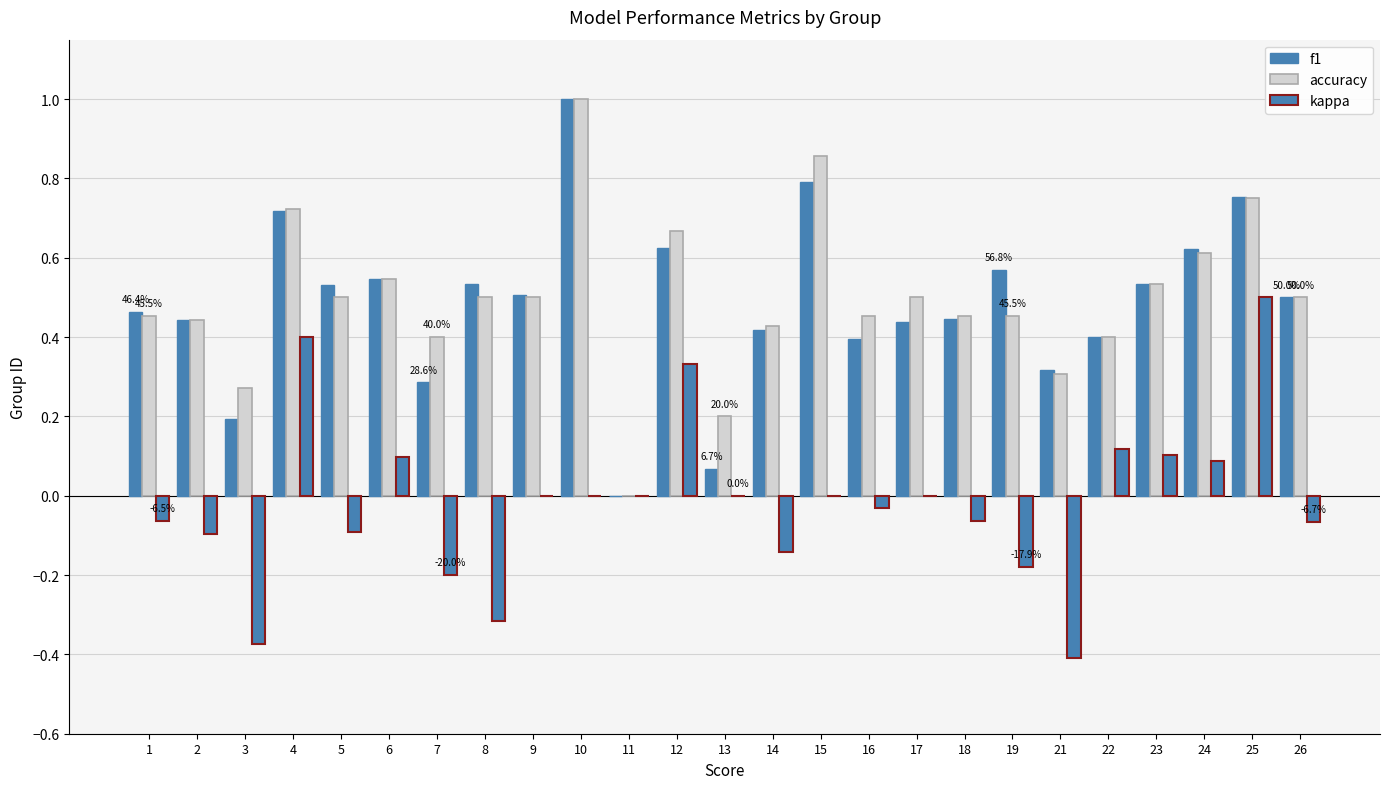

Which series changed the most between 5 and 8?

kappa